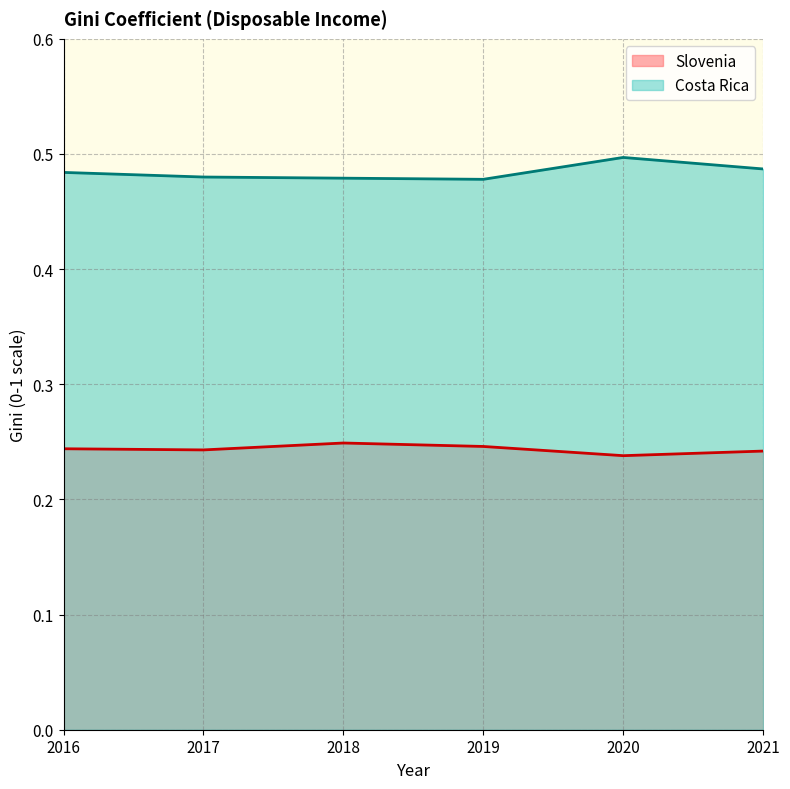

In Slovenia, how many points are lower than both neighbors (excluding endpoints)?

2